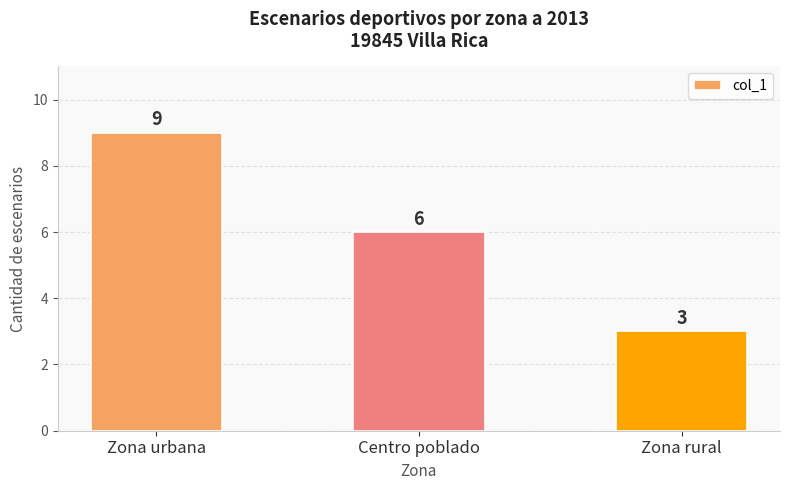

Which label corresponds to the smallest value in the chart?

Zona rural